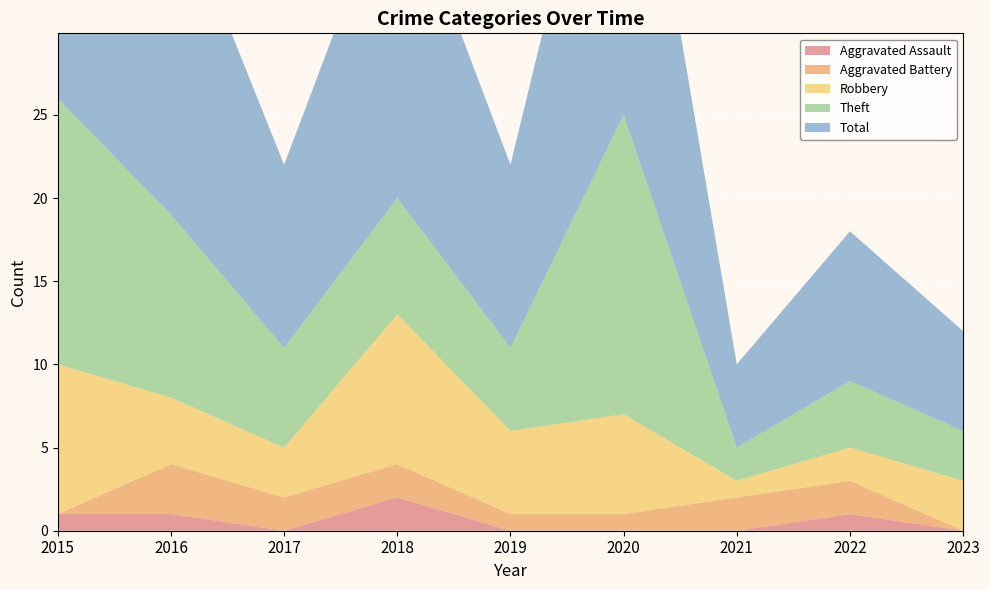

What is the difference between the highest and lowest values at 2021?

5